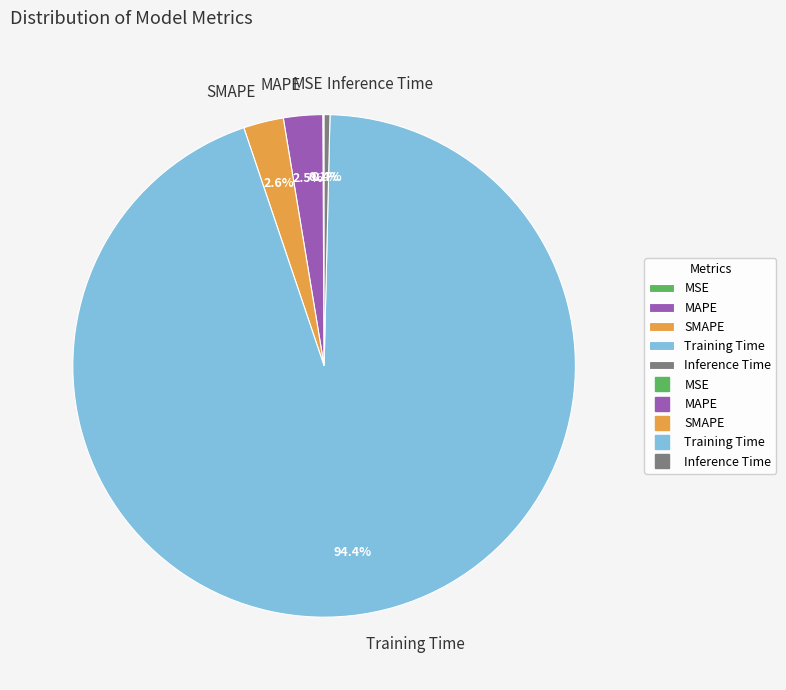

What is the total percentage of SMAPE and MAPE?

5.1%